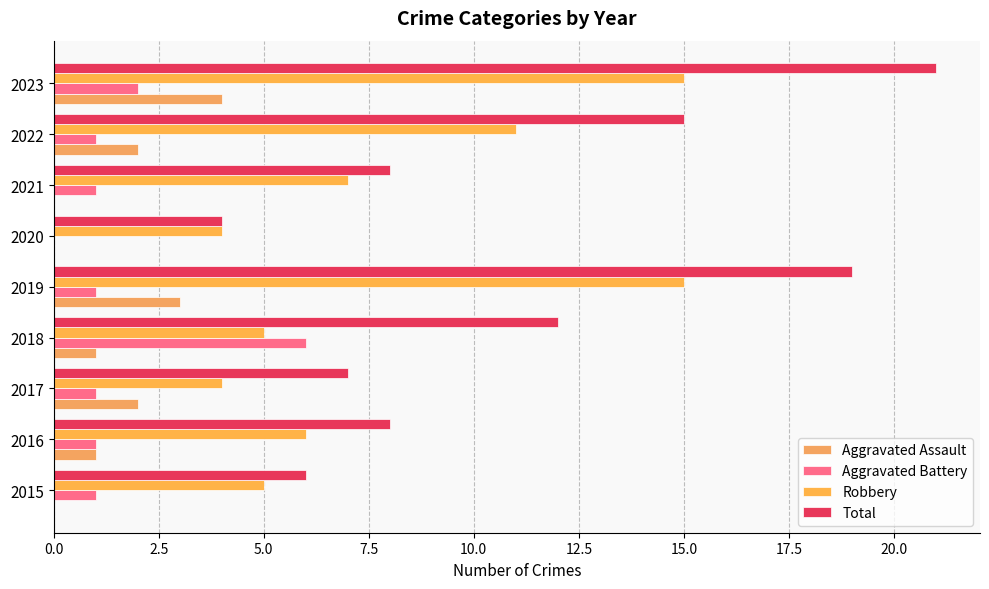

Count the number of categories in the chart.

9